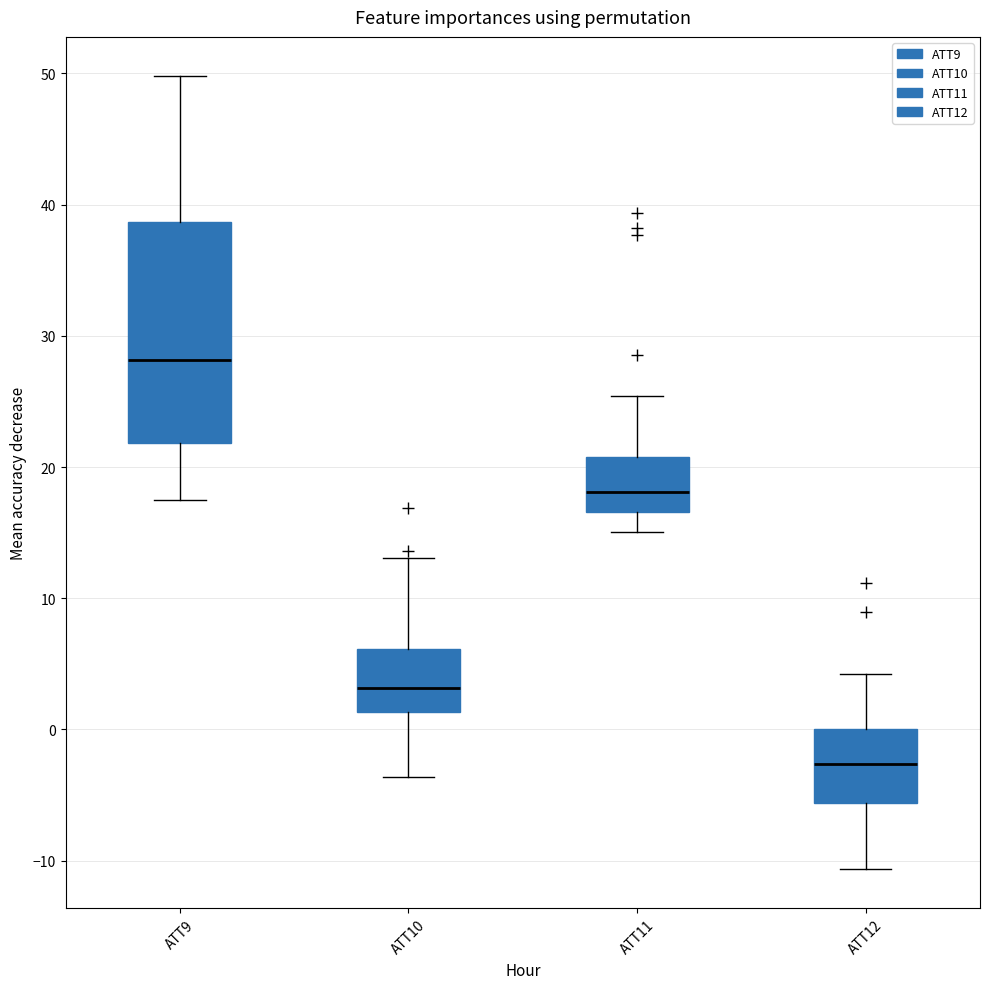

Reading left to right, read every box against the y-axis: the position of its median line, the range the box covers, and the ends of its whiskers. The values are not printed on the chart, so give them approximately, as read against the axis.

ATT9: median 28, box 22 to 39, whiskers 17 to 50
ATT10: median 3, box 1 to 6, whiskers -4 to 13
ATT11: median 18, box 17 to 21, whiskers 15 to 25
ATT12: median -3, box -6 to 0, whiskers -11 to 4